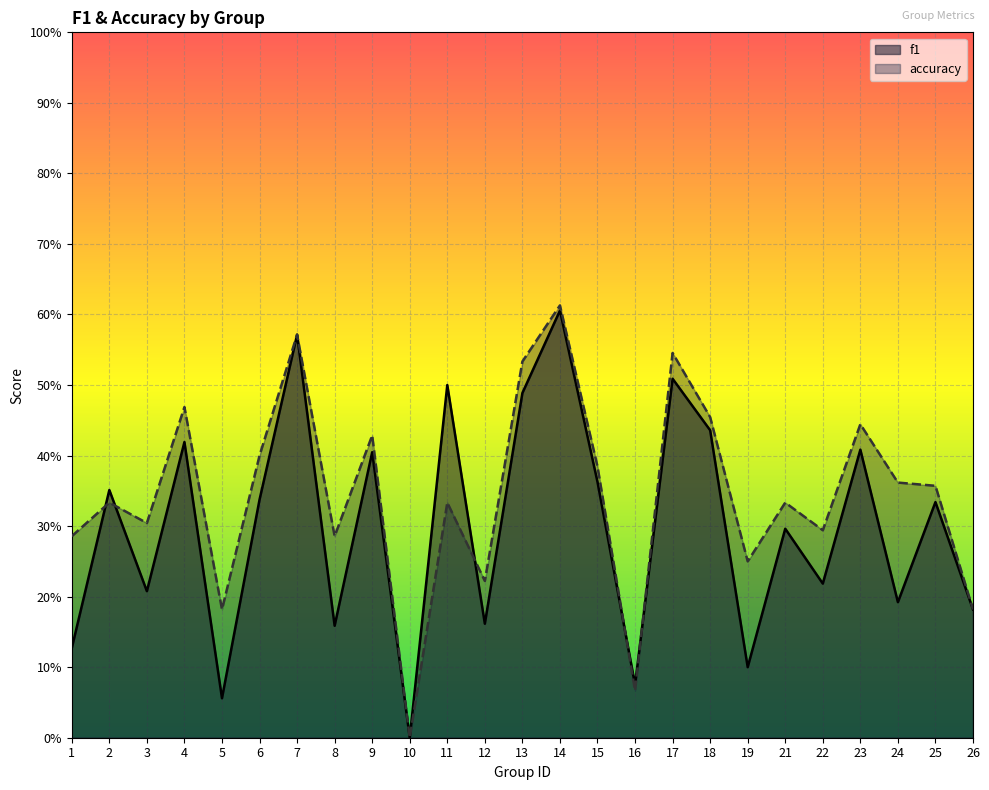

What are all the series names shown in the legend?

f1, accuracy